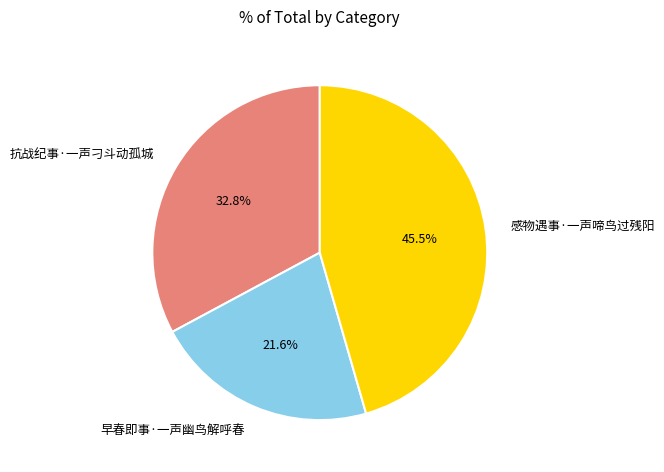

How many slices are in this pie chart?

3